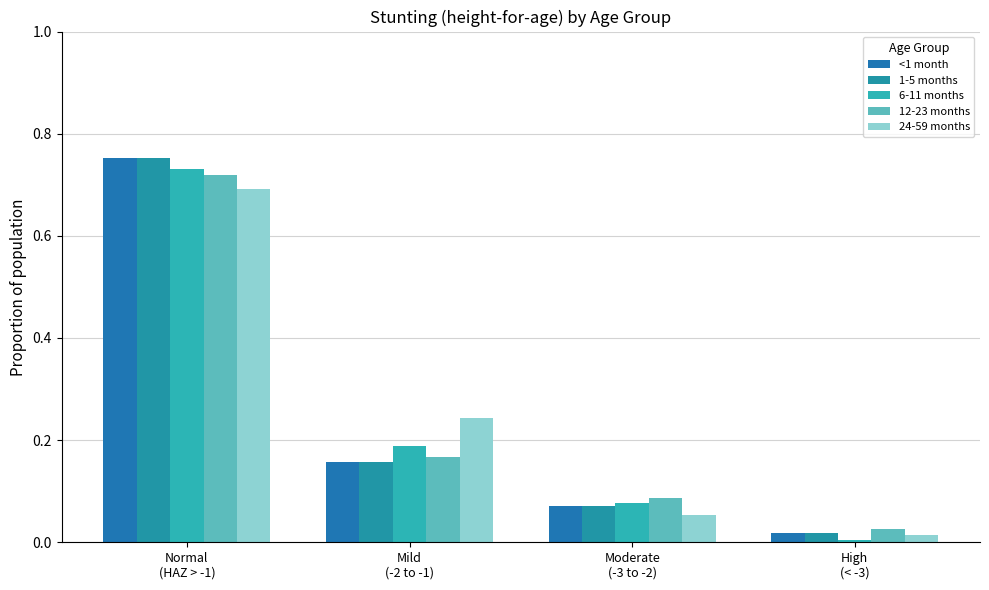

How many bars are there in total?

20